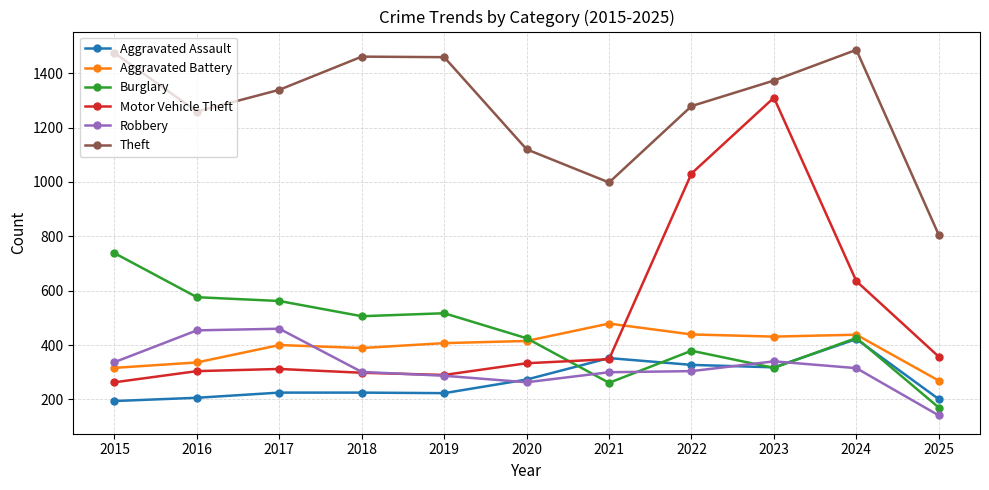

Which series has the widest spread of values?

Motor Vehicle Theft